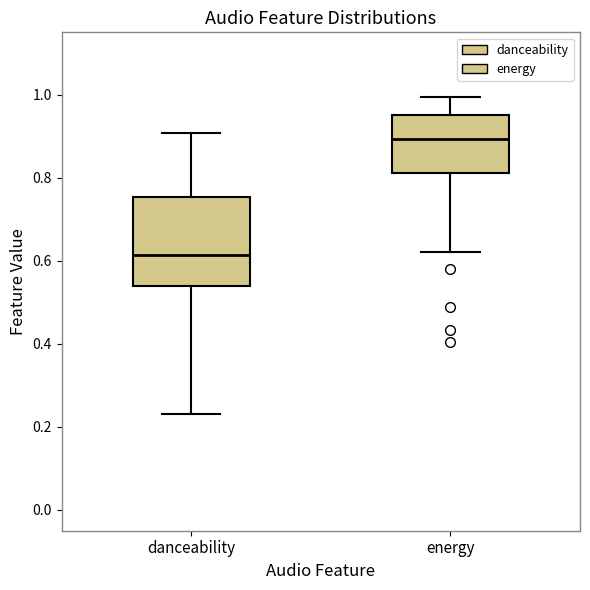

Comparing the boxes themselves (not the whiskers), which one is the tallest?

danceability